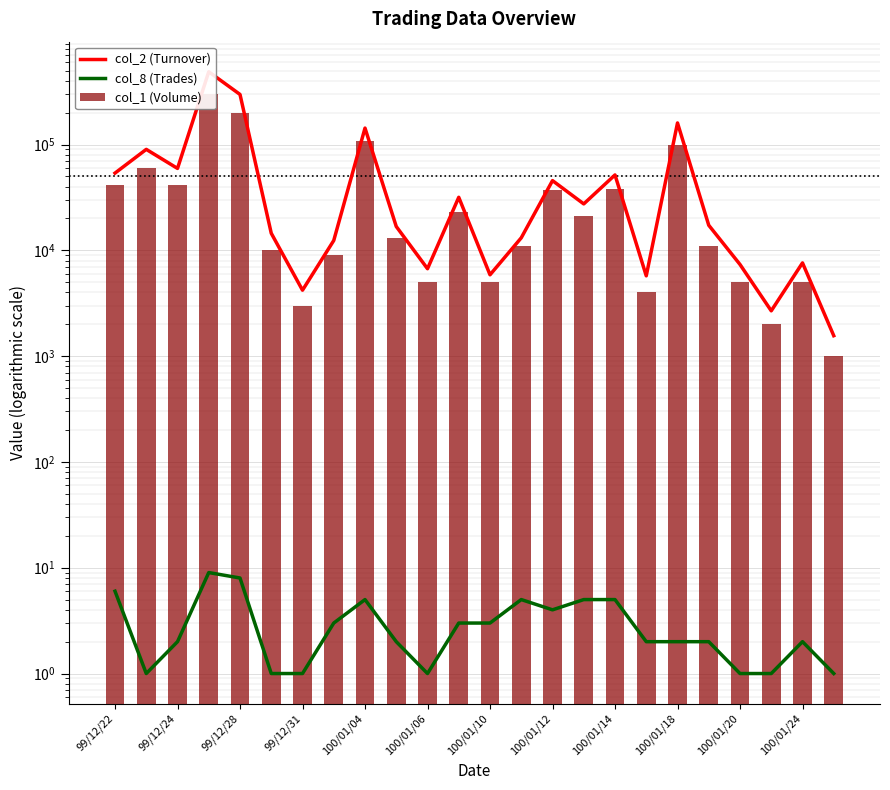

What position from the left is 100/01/18?

10